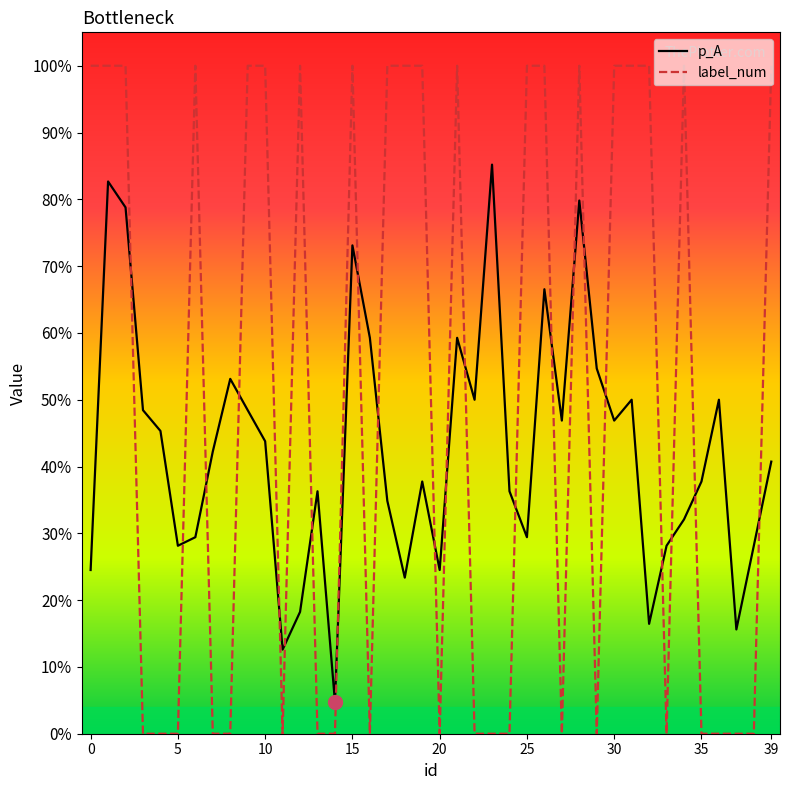

What are all the series names shown in the legend?

p_A, label_num